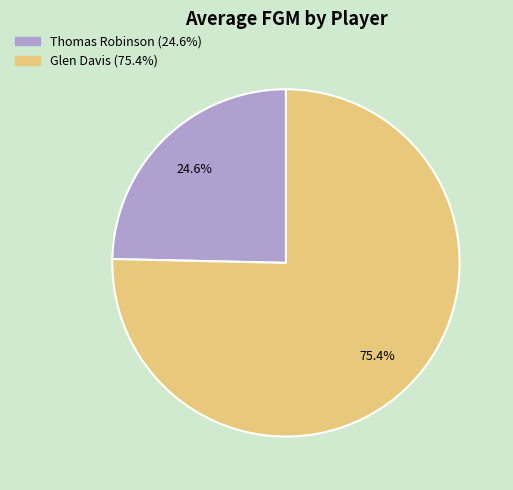

How many slices are in this pie chart?

2